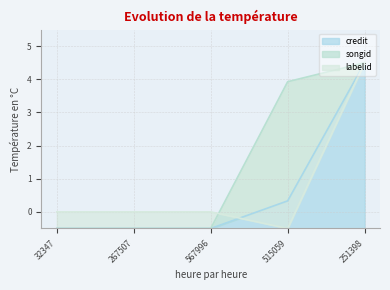

What is the approximate value of songid at 515059?

3.9